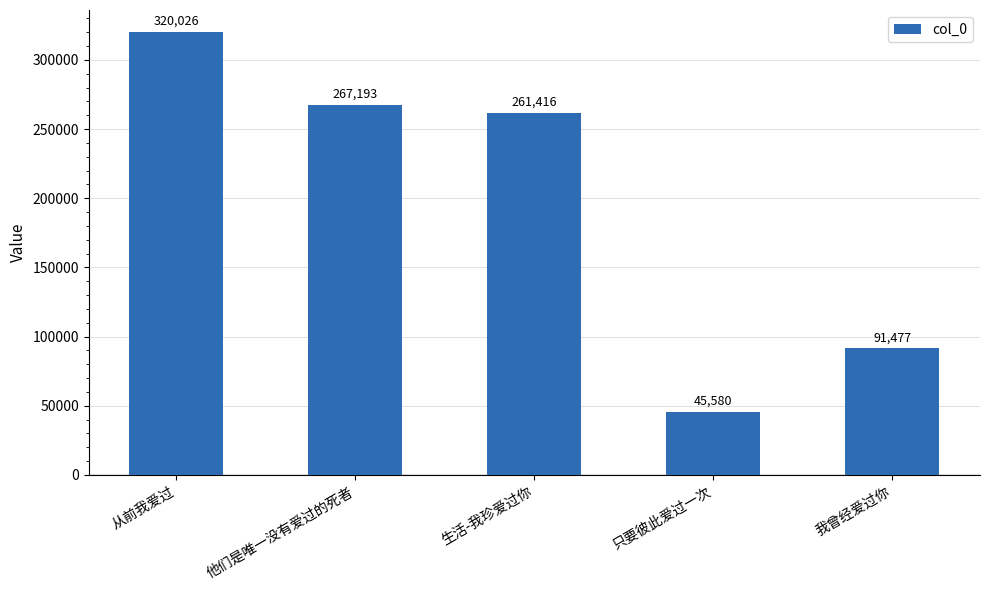

How many data points does each series have?

5